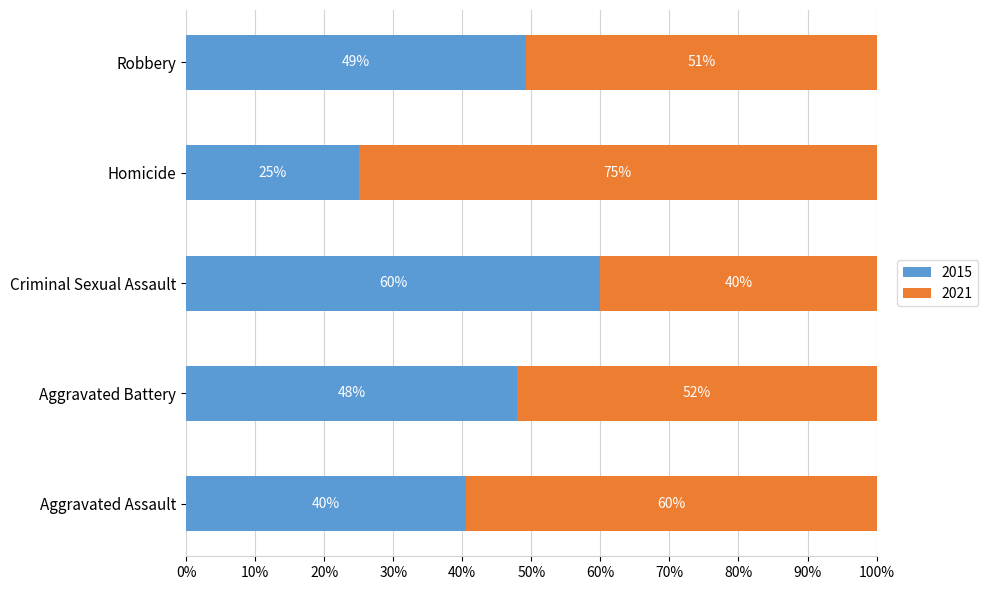

List the labels in order of 2015 value, largest first.

Criminal Sexual Assault, Robbery, Aggravated Battery, Aggravated Assault, Homicide